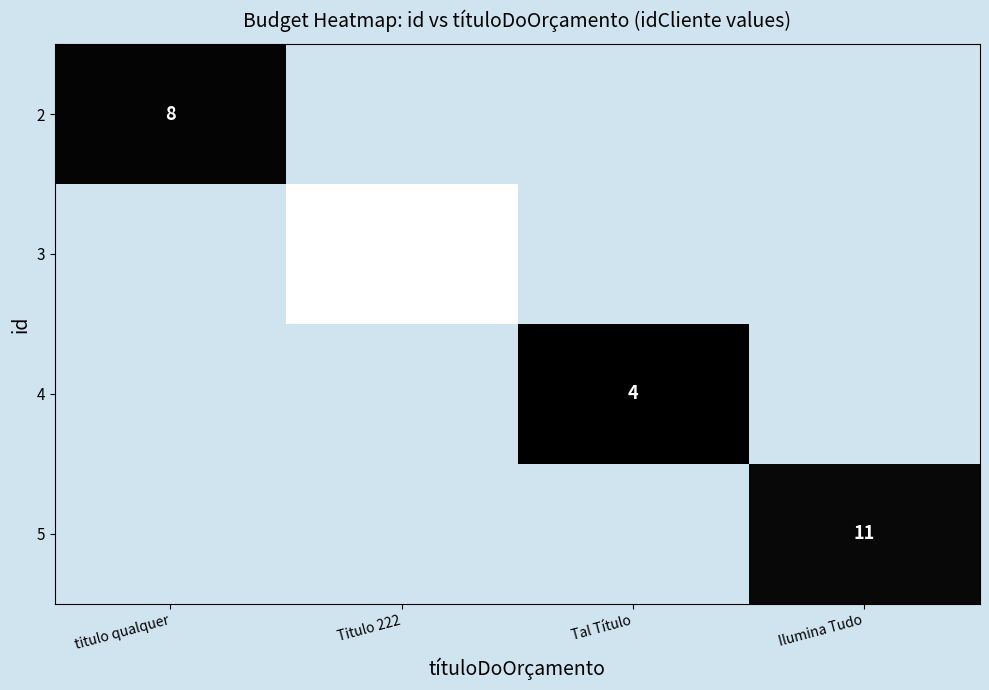

The 2 series shows 11.2 at titulo qualquer. True or false?

False